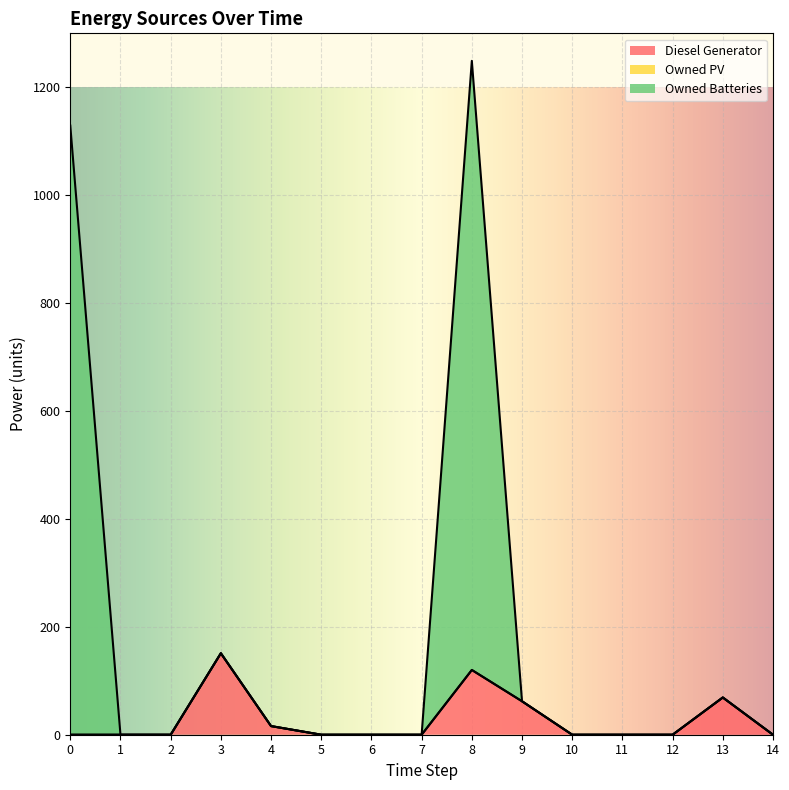

What is the maximum value for Diesel Generator?

151